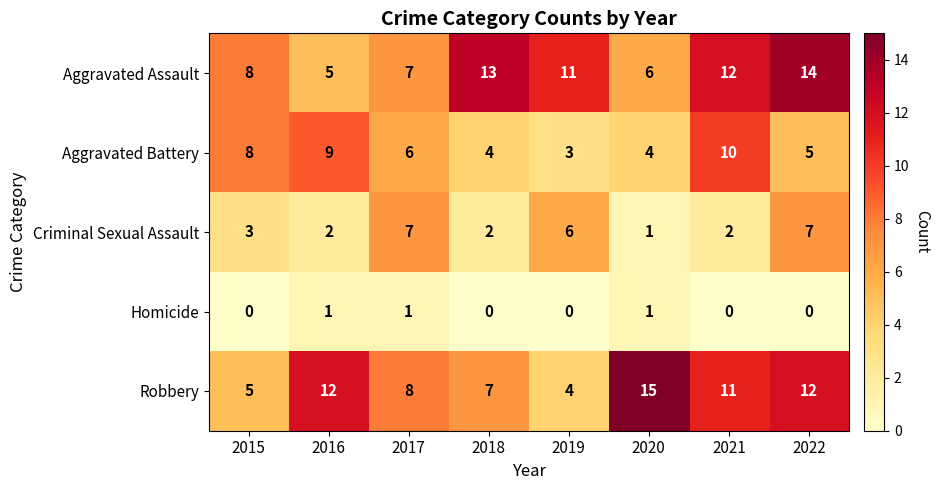

What is the spread (max minus min) of values at 2017?

7